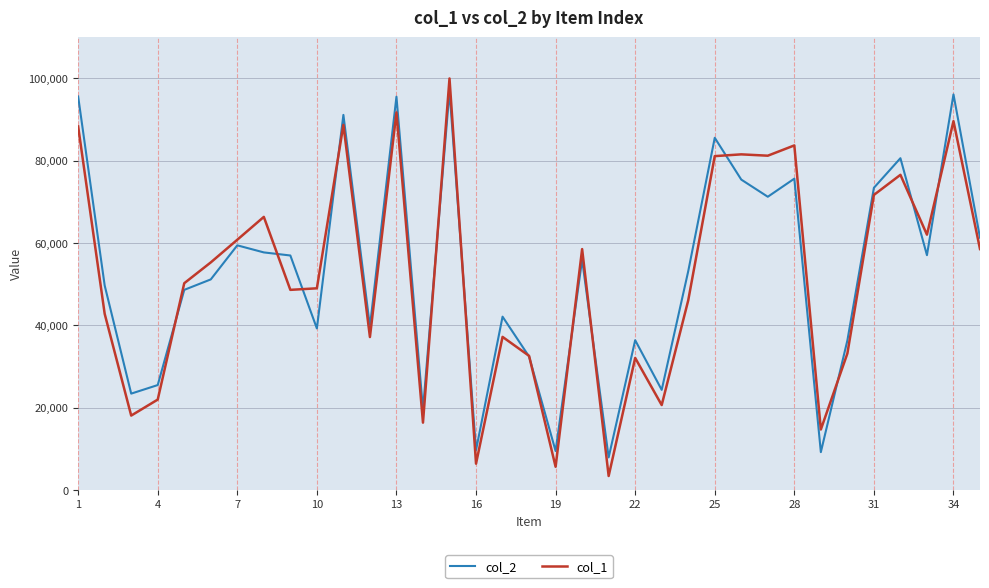

What is the minimum value for col_1?

3375